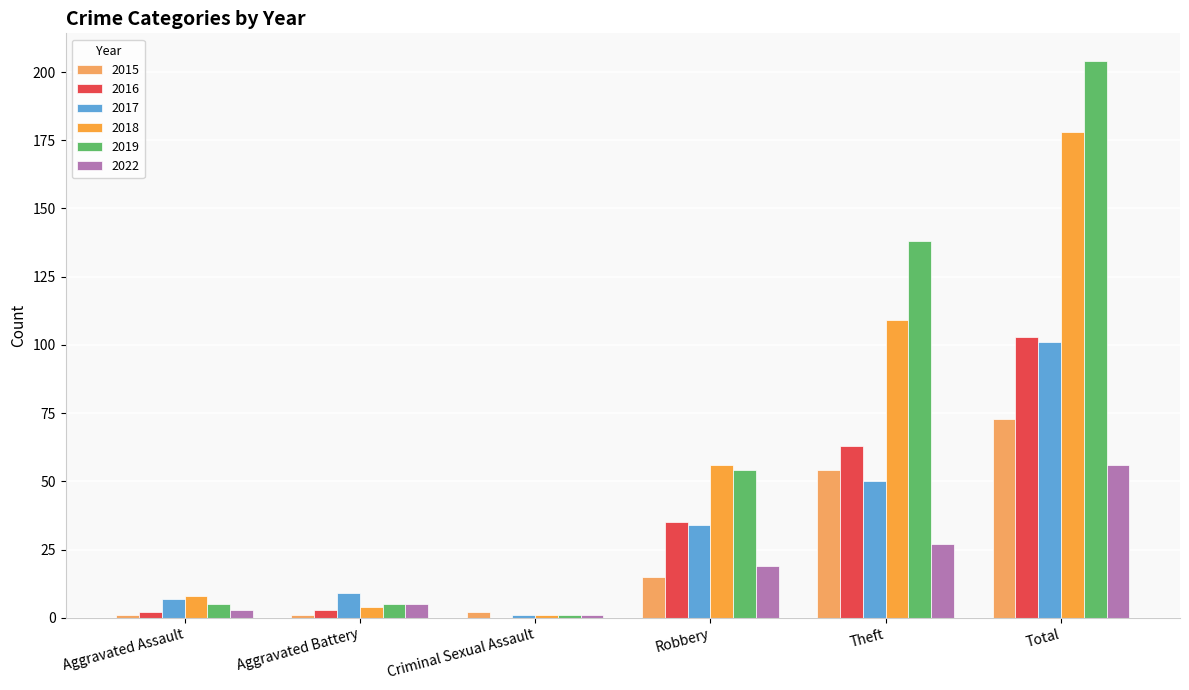

At which category is the sum across all series the highest?

Total